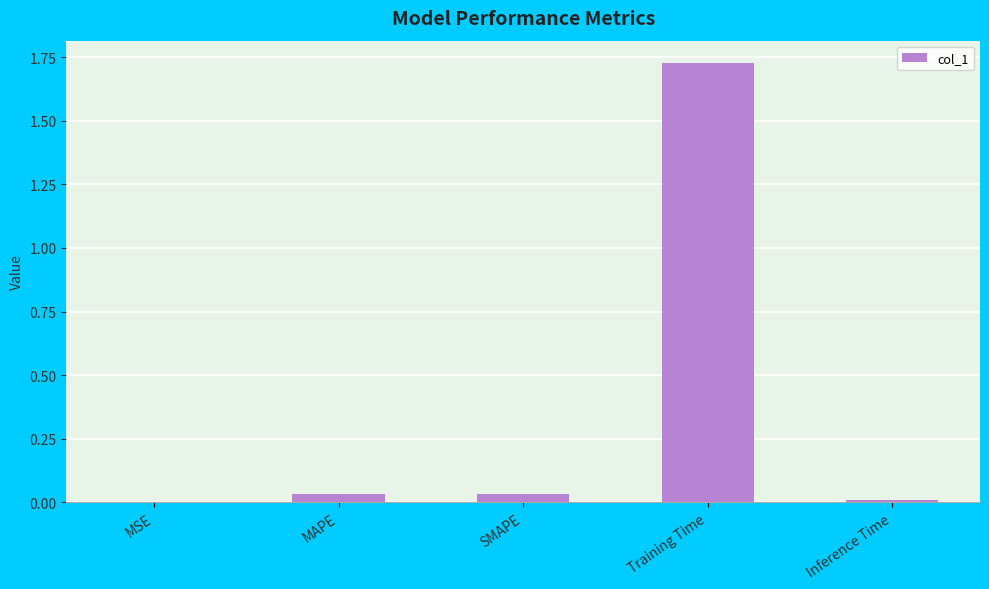

Which category has the highest value across all series?

Training Time